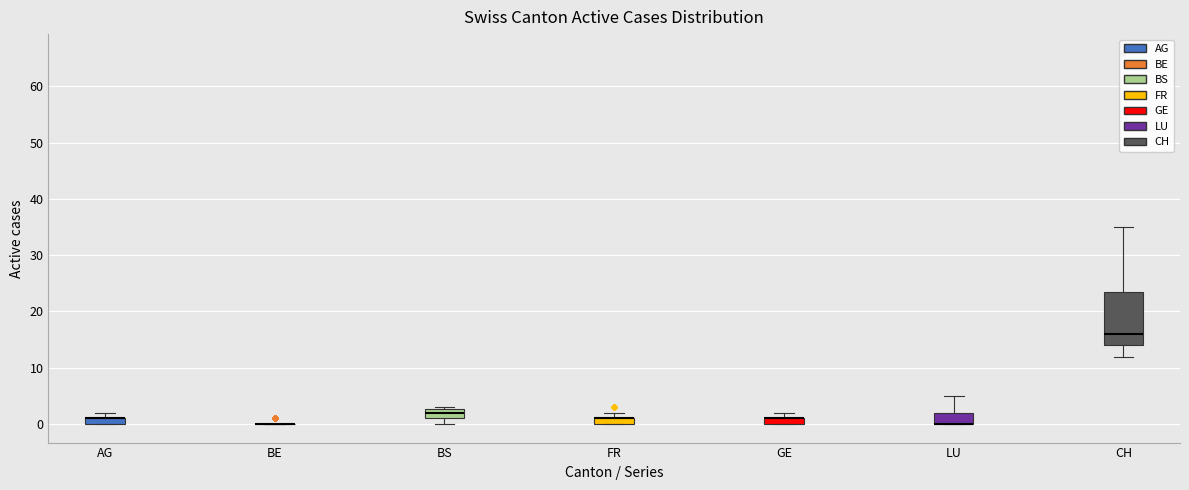

Which box is the tallest, from its lower edge to its upper edge?

CH